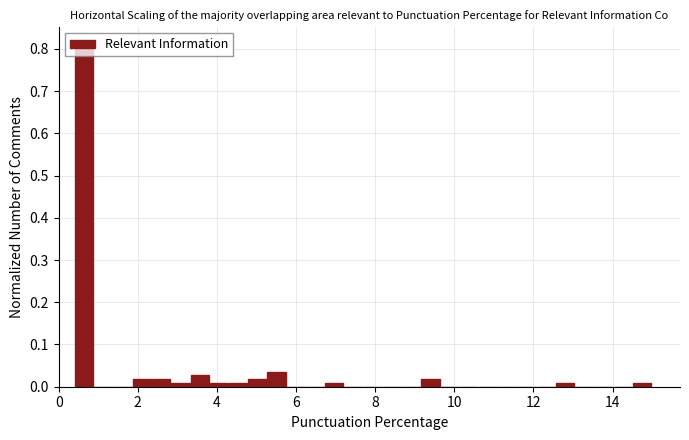

Read against the x-axis, roughly where is the centre of the tallest bar?

0.6